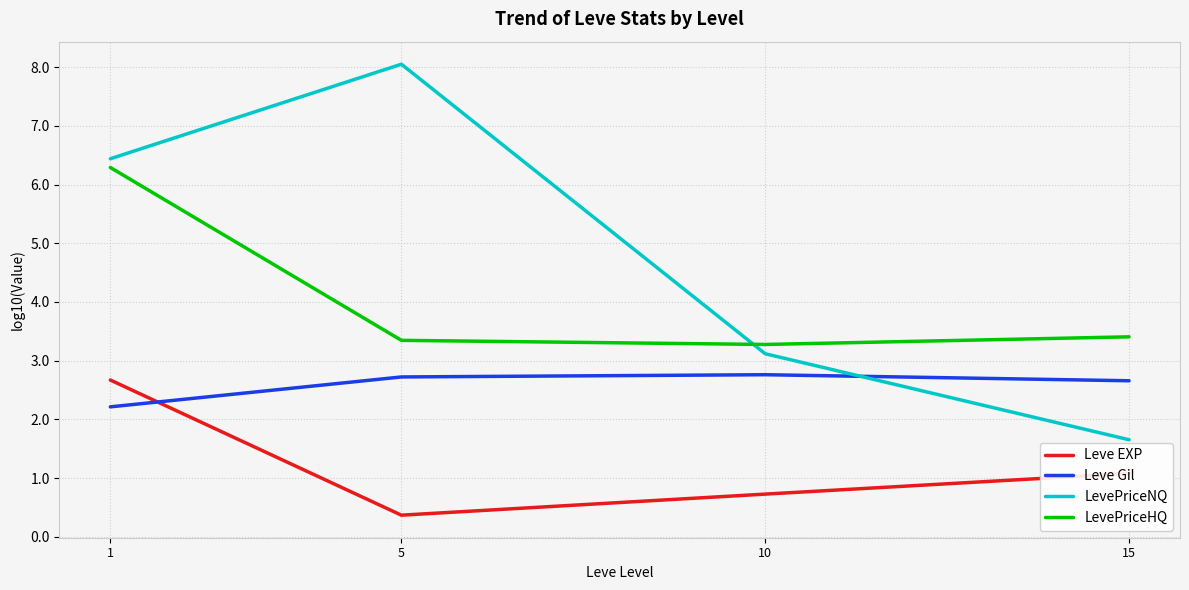

What is the spread (max minus min) of values at 10?

2.5